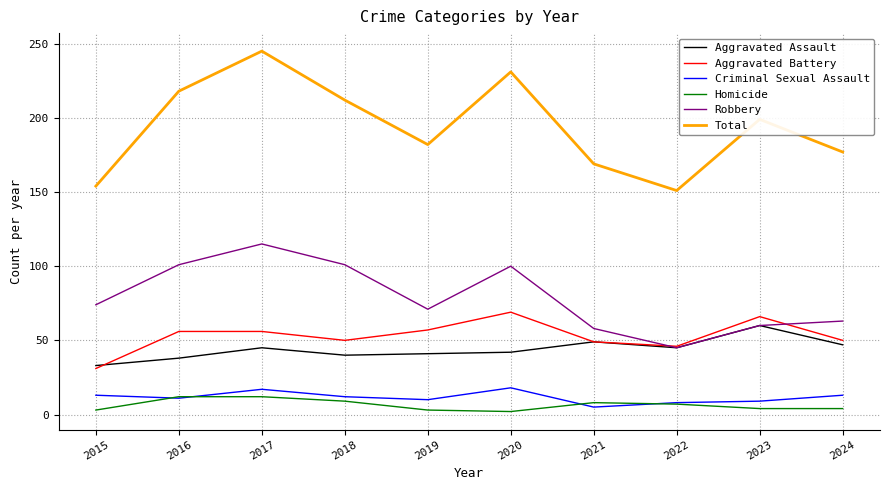

Which series has the widest spread of values?

Total